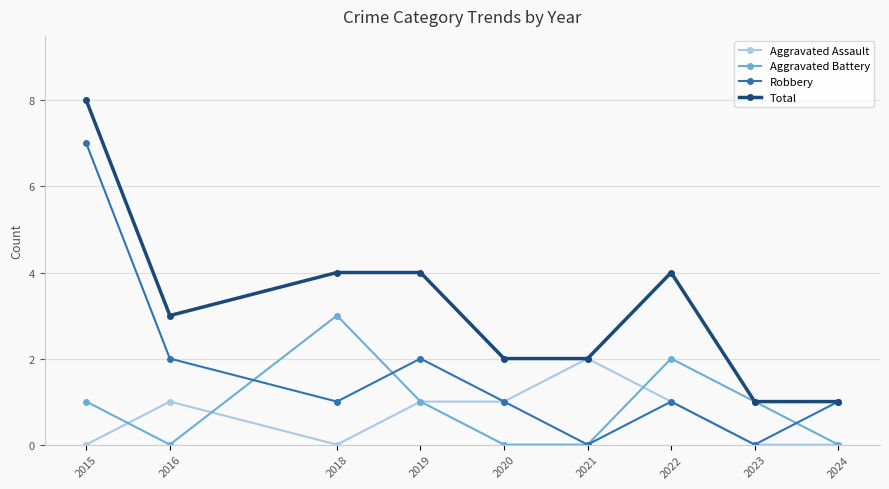

List the series in order of their peak value, highest first.

Total, Robbery, Aggravated Battery, Aggravated Assault